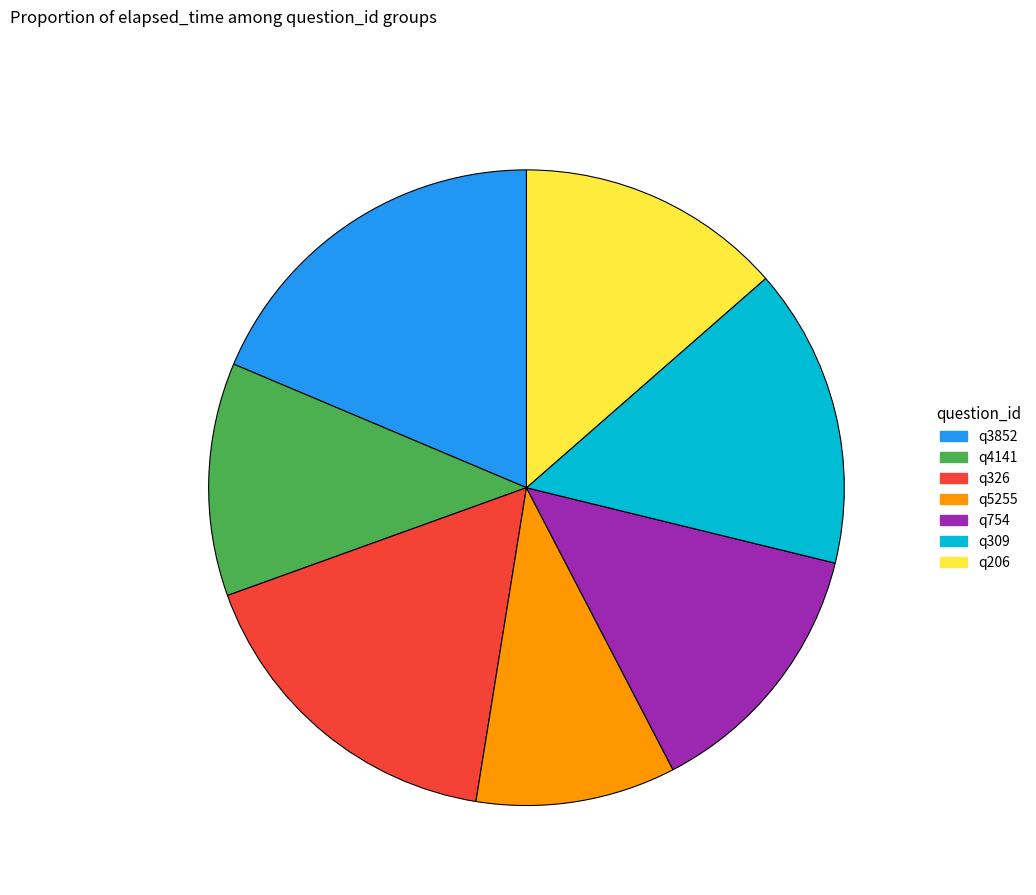

Do q3852 and q326 together represent more than half of the pie?

No